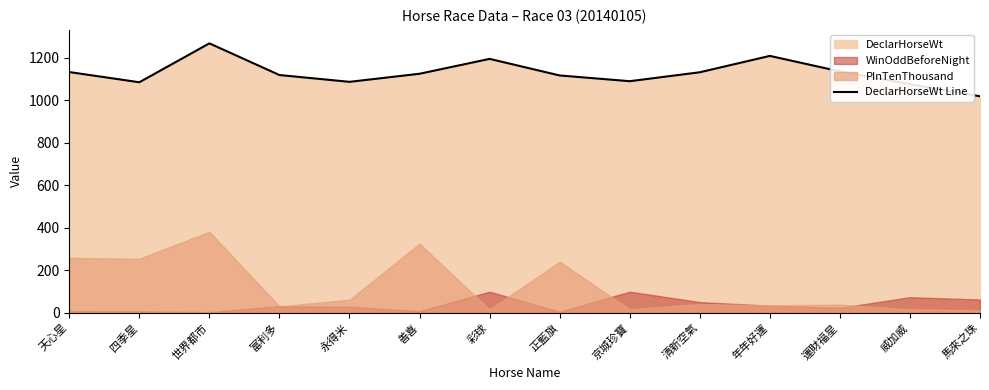

How many lines are shown in the chart?

1